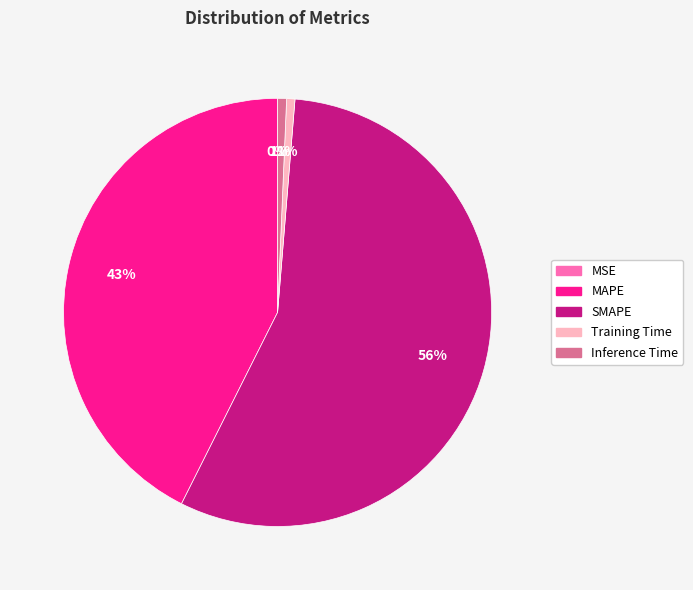

Which category has the biggest portion of the pie?

SMAPE